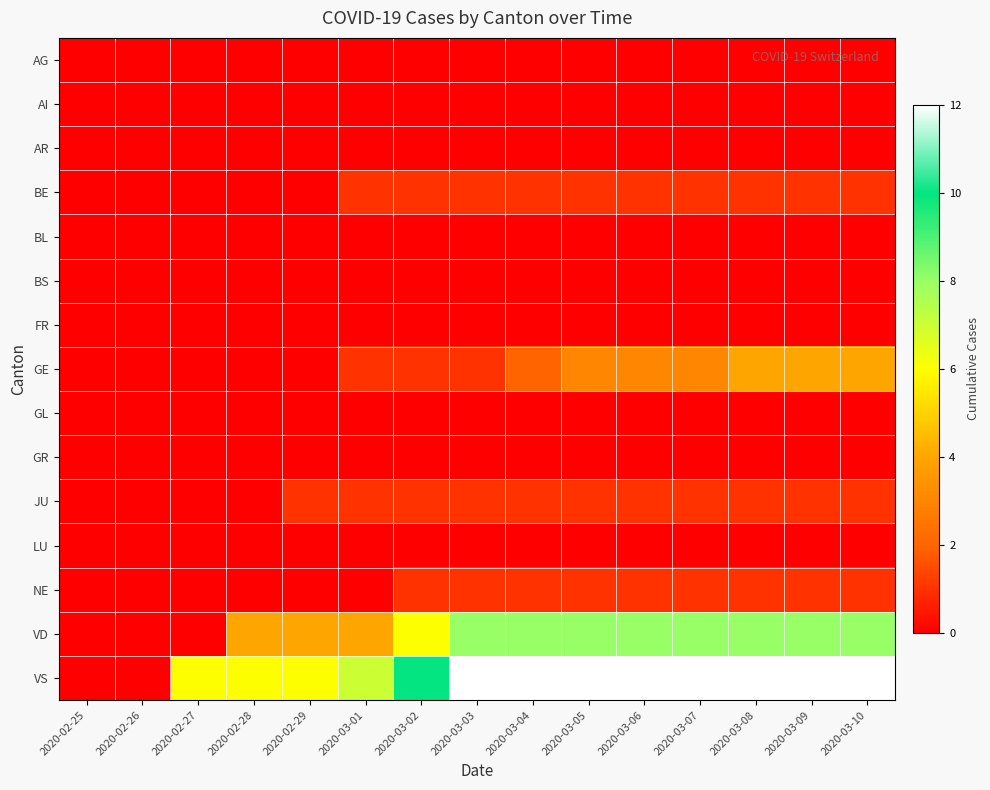

Rank the series at 2020-02-25 from highest to lowest value.

AG, AI, AR, BE, BL, BS, FR, GE, GL, GR, JU, LU, NE, VD, VS